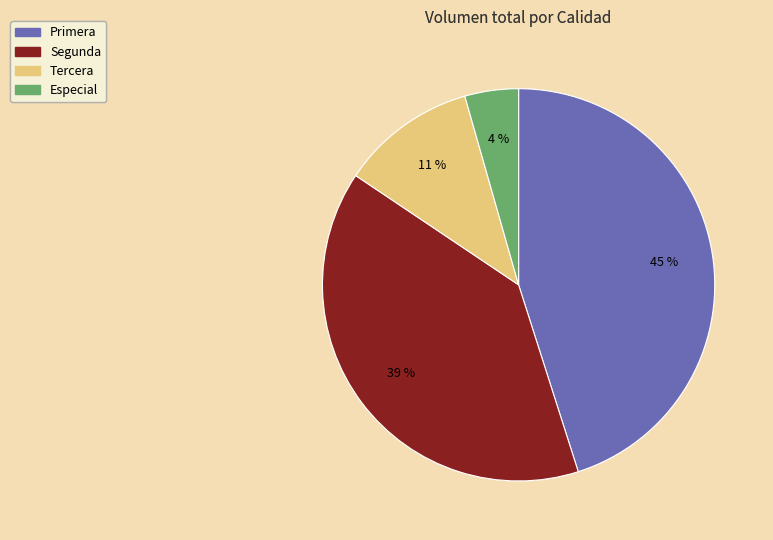

To the nearest percent, what portion does Primera represent?

45%